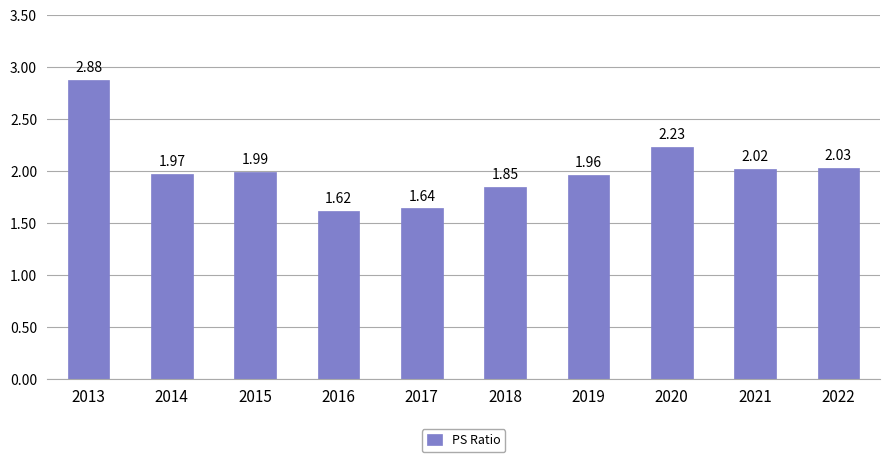

What is the difference between the second highest and minimum values?

0.6